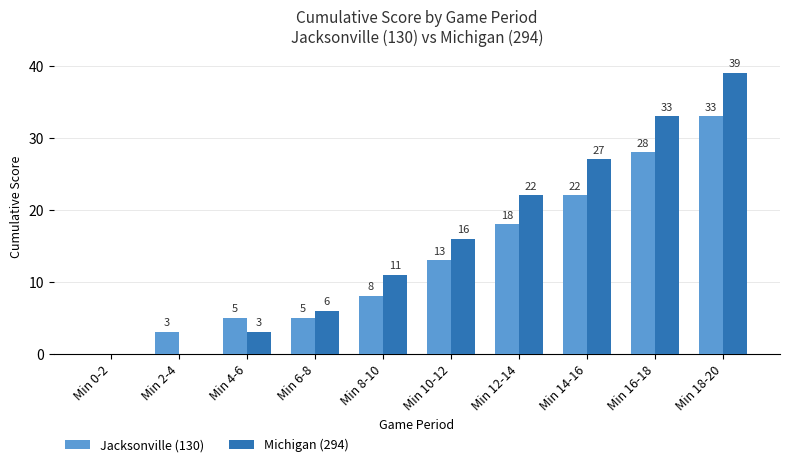

What is the sum of the Michigan (294) values at Min 0-2 and Min 6-8?

6